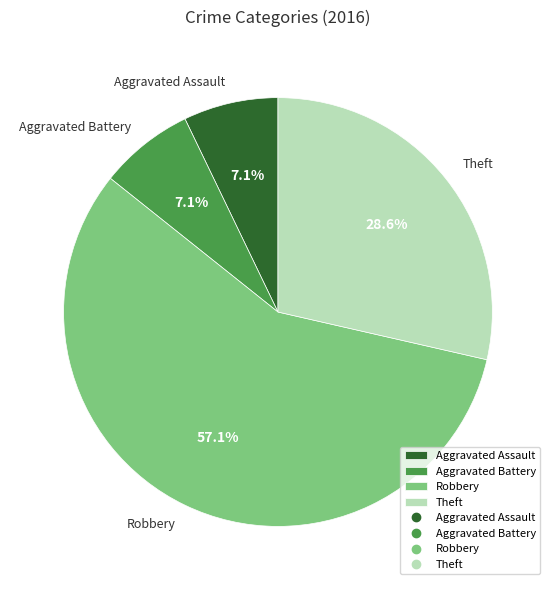

Is it true that Robbery is 57% of the pie?

True